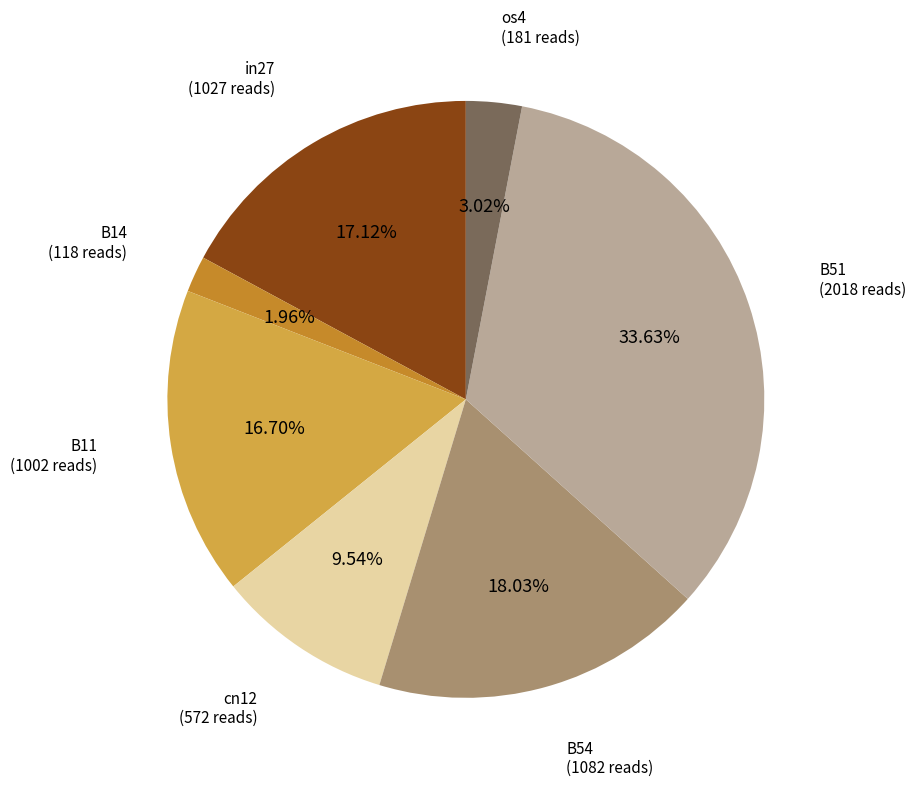

To the nearest percent, what is the average slice percentage?

14%